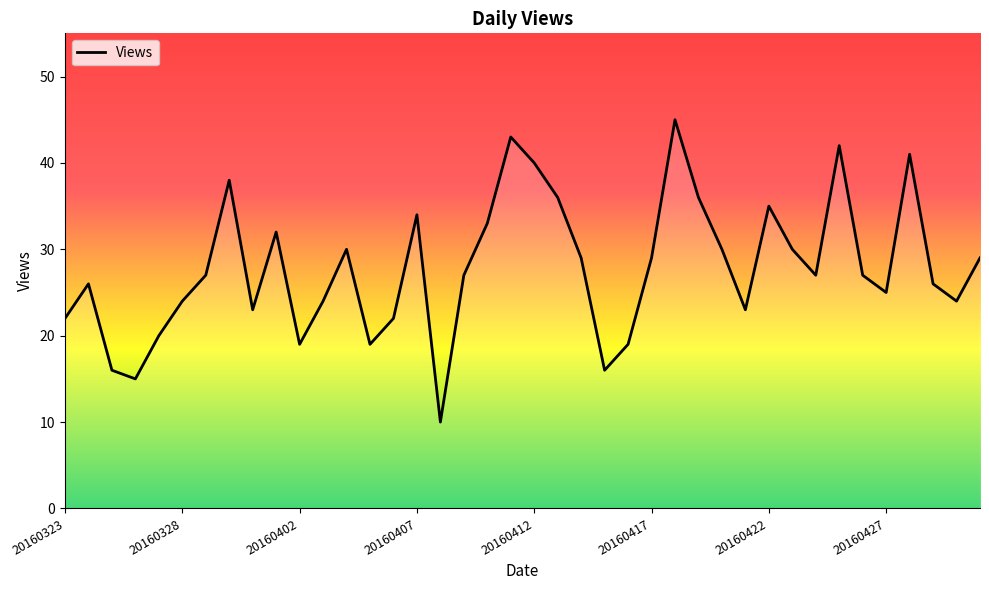

Does the chart display data point markers on the line(s)?

No